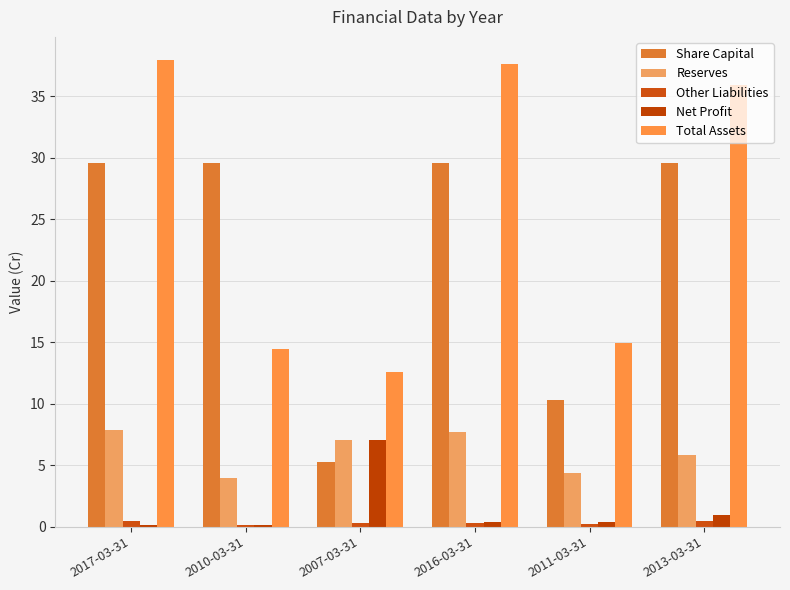

What is the value of the Share Capital bar at the 2nd from the left?

29.6